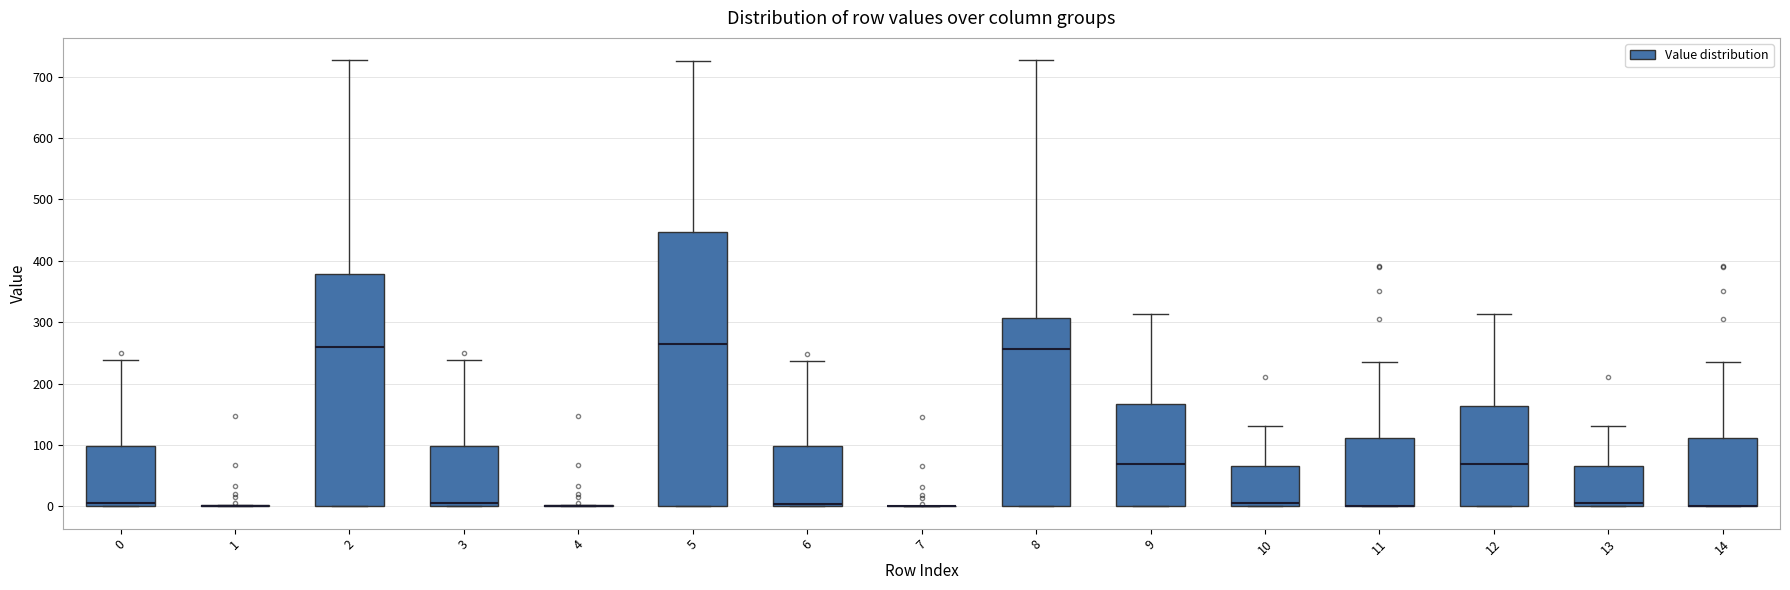

Reading left to right, read every box against the y-axis: the position of its median line, the range the box covers, and the ends of its whiskers. The values are not printed on the chart, so give them approximately, as read against the axis.

0: median 0 (just above the box's lower edge), box 0 to 100, whiskers 0 to 240
1: box collapsed to a line at 0, whiskers 0 to 0
2: median 260, box 0 to 380, whiskers 0 to 730
3: median 0 (just above the box's lower edge), box 0 to 100, whiskers 0 to 240
4: box collapsed to a line at 0, whiskers 0 to 0
5: median 260, box 0 to 450, whiskers 0 to 730
6: median 0 (just above the box's lower edge), box 0 to 100, whiskers 0 to 240
7: box collapsed to a line at 0, whiskers 0 to 0
8: median 260, box 0 to 310, whiskers 0 to 730
9: median 70, box 0 to 170, whiskers 0 to 310
10: median 10, box 0 to 70, whiskers 0 to 130
11: median 0 (drawn on the box's lower edge), box 0 to 110, whiskers 0 to 240
12: median 70, box 0 to 160, whiskers 0 to 310
13: median 10, box 0 to 70, whiskers 0 to 130
14: median 0 (drawn on the box's lower edge), box 0 to 110, whiskers 0 to 240